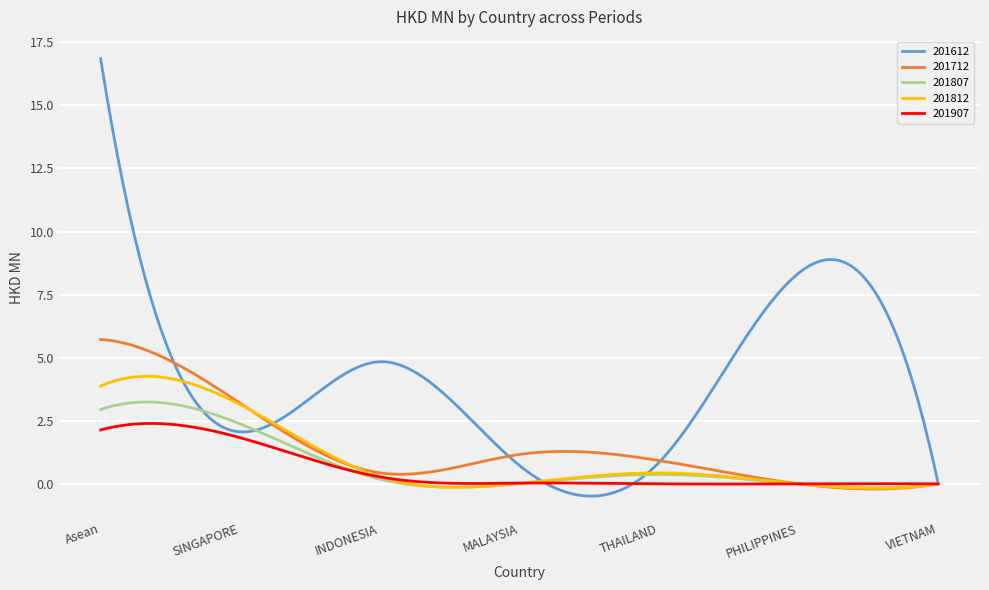

Which series has the largest total across all categories?

201612